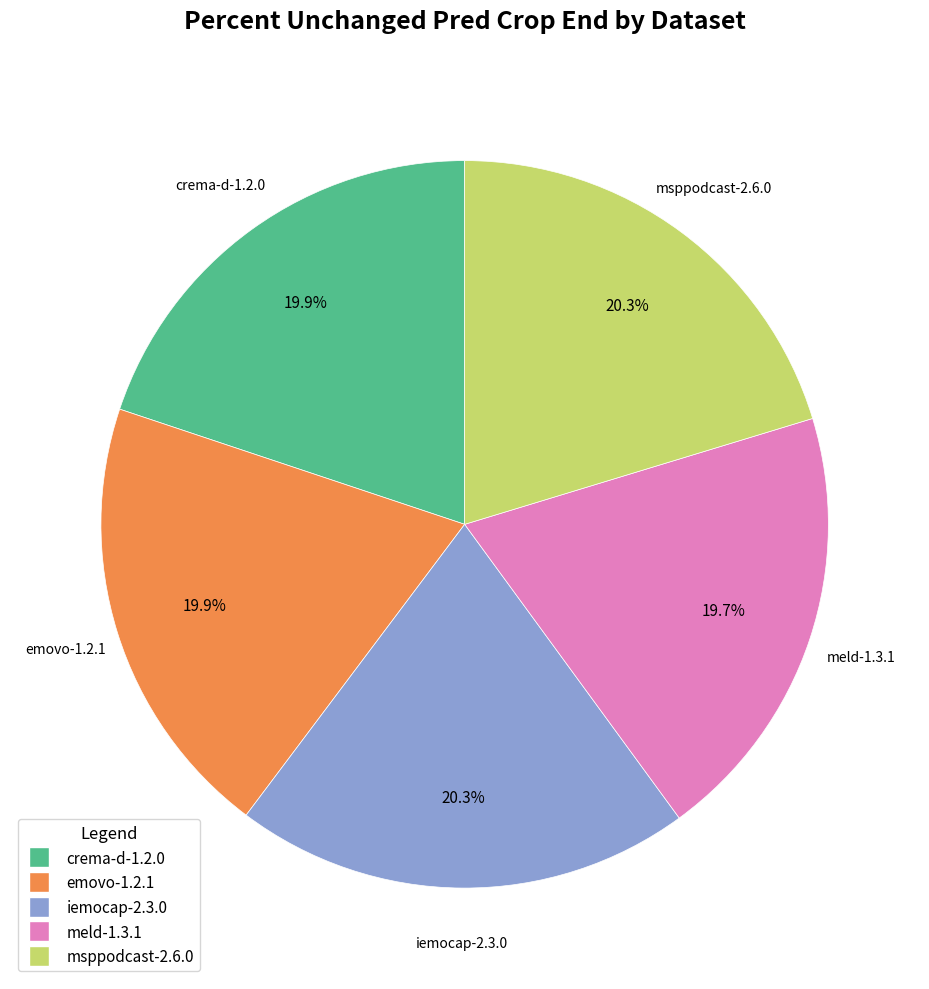

What portion of the pie excludes meld-1.3.1?

80.3%